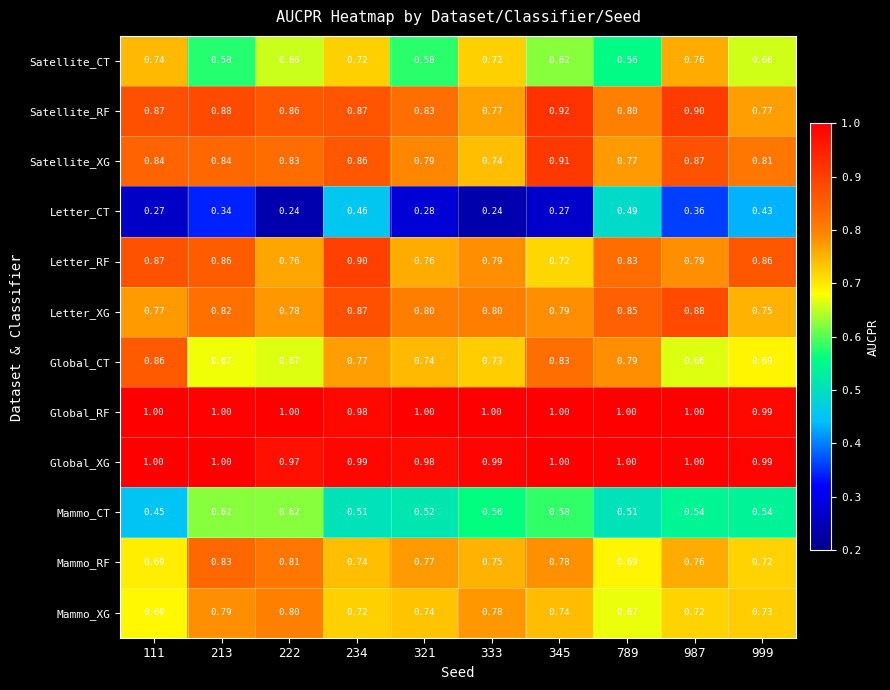

Which series has the widest spread of values?

Letter_CT